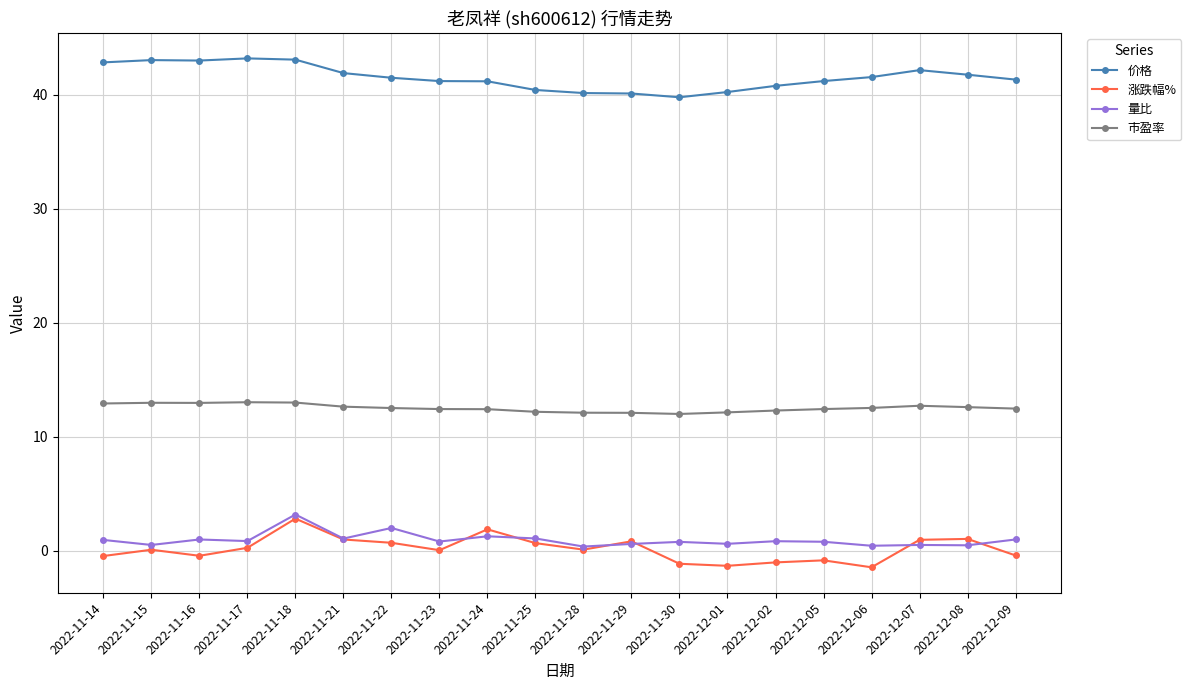

True or false: 量比 has a value of 1.0 at 2022-12-09.

True